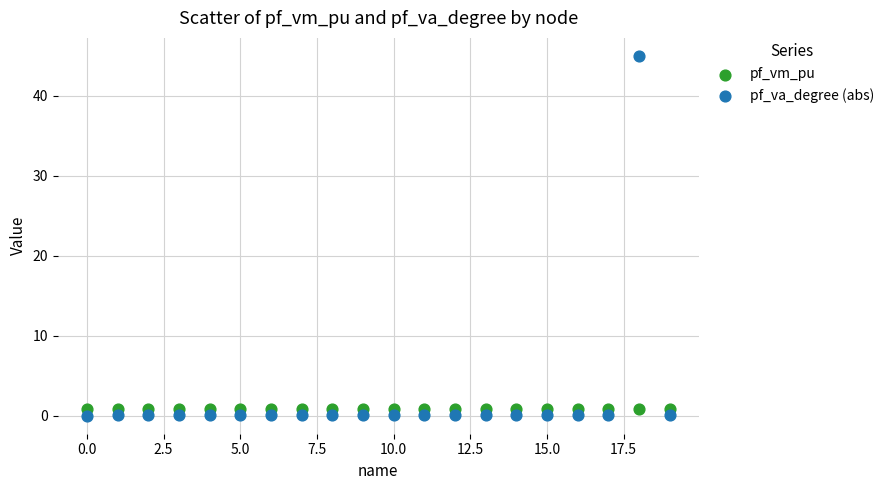

What is the X range (max minus min) for the scatter plot?

19.0